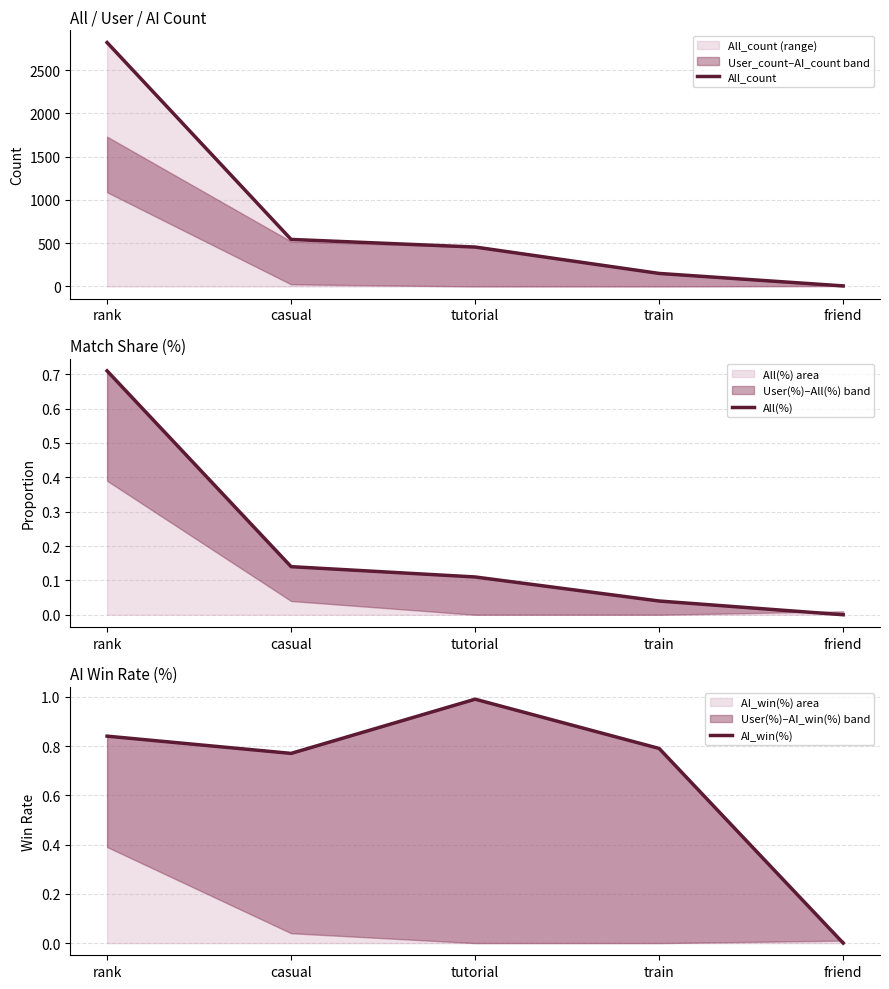

Which category has the lowest value in the AI_win(%) series?

friend